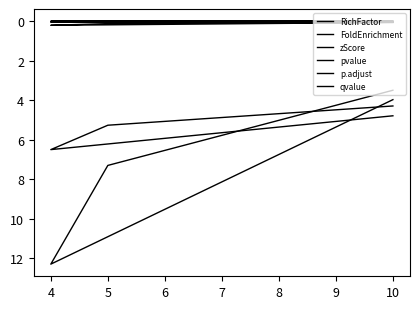

What is the difference between the maximum and second lowest values in the zScore series?

2.2